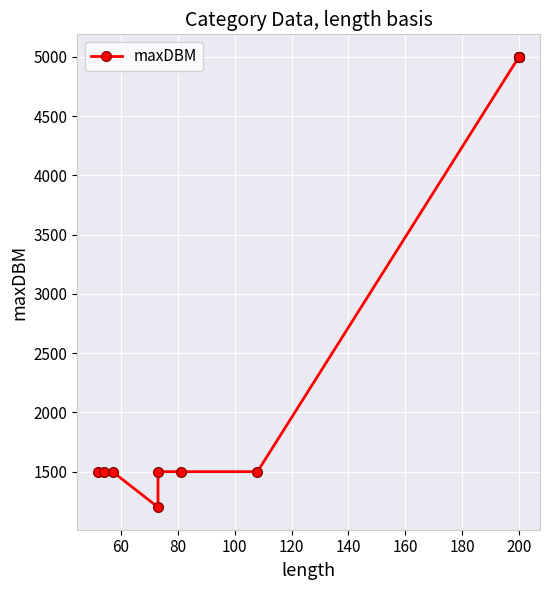

True or false: the data shows 1619 at 100.

False